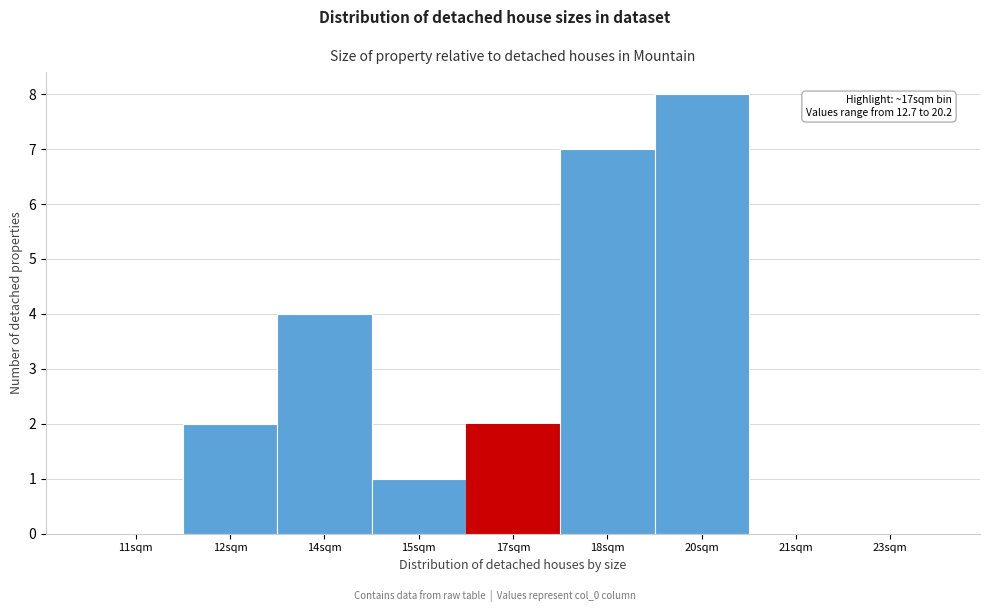

Reading right to left, list all the values displayed in this chart.

23sqm=0	21sqm=0	20sqm=8	18sqm=7	17sqm=2	15sqm=1	14sqm=4	12sqm=2	11sqm=0